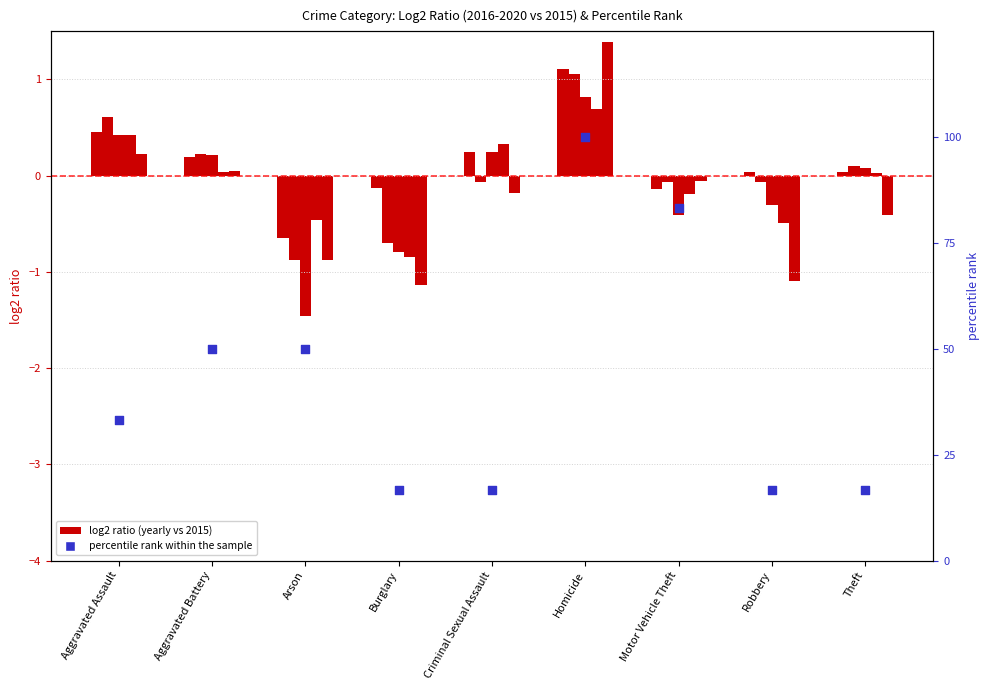

Which series has the largest total across all categories?

percentile rank within the sample